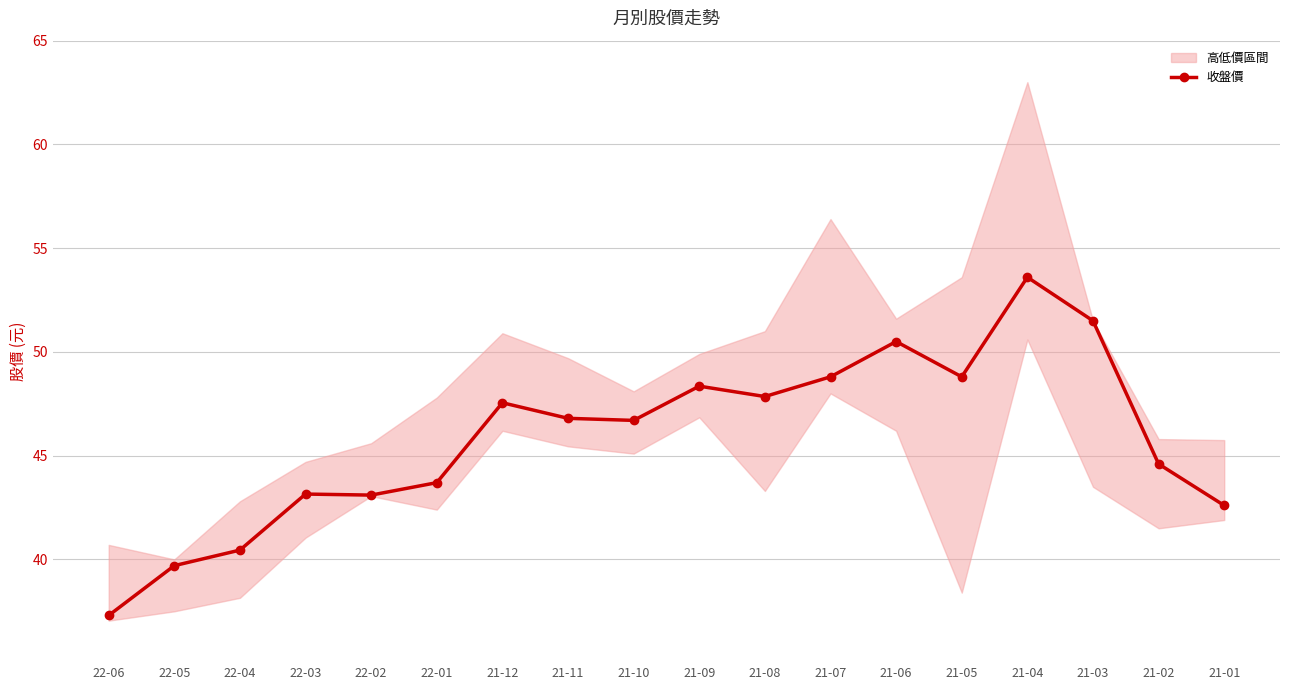

What is the change in value from 22-05 to 21-04?

+13.9